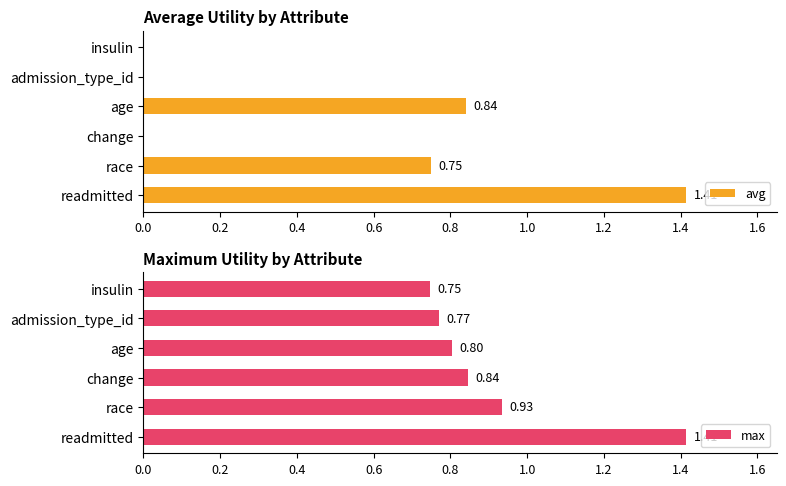

Rank the categories by max value from lowest to highest.

insulin, admission_type_id, age, change, race, readmitted